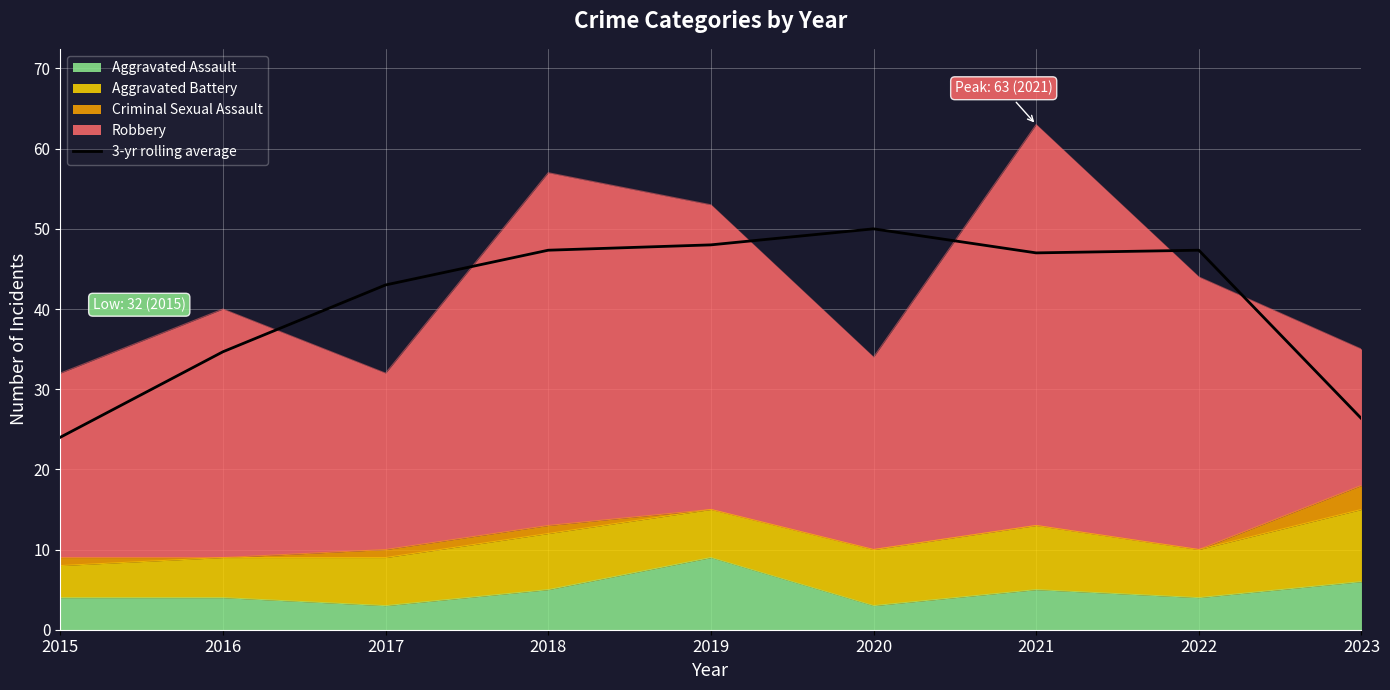

How many lines are shown in the chart?

1